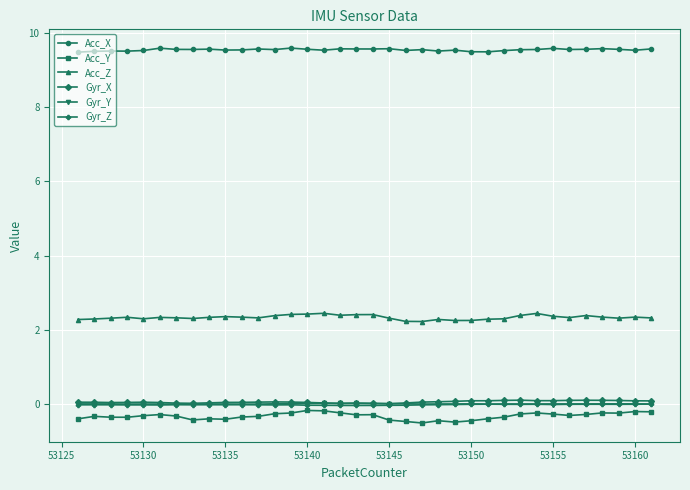

True or false: Gyr_Y has more than 2 points higher than both neighbors.

True